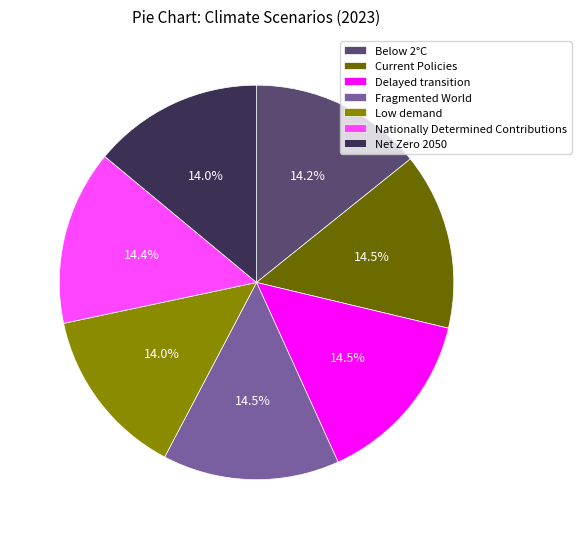

What percentage is the Nationally Determined Contributions slice, to the nearest percent?

14%